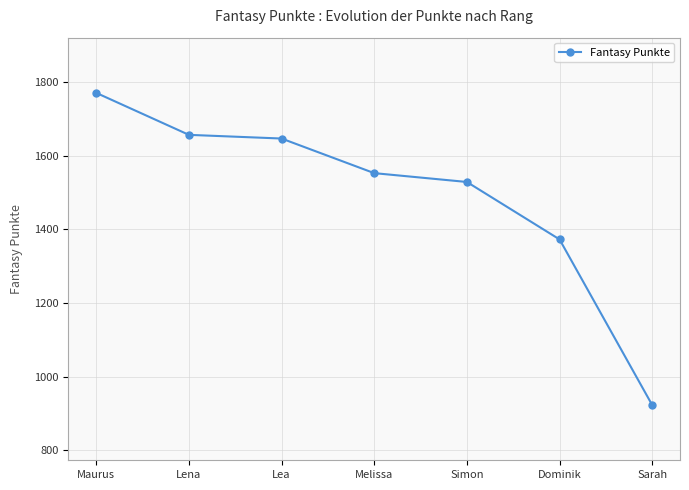

Reading right to left, extract all data points from this chart.

Sarah=923	Dominik=1373	Simon=1529	Melissa=1553	Lea=1647	Lena=1657	Maurus=1771